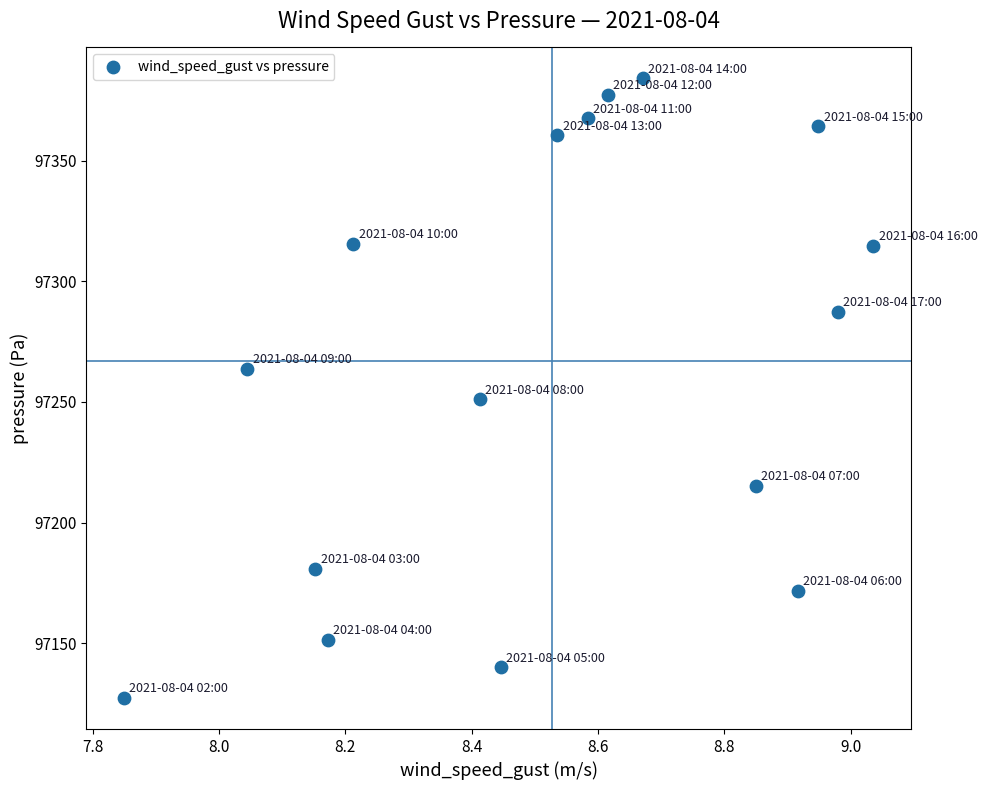

What Y value in the scatter plot is closest to 97255?

97251.1